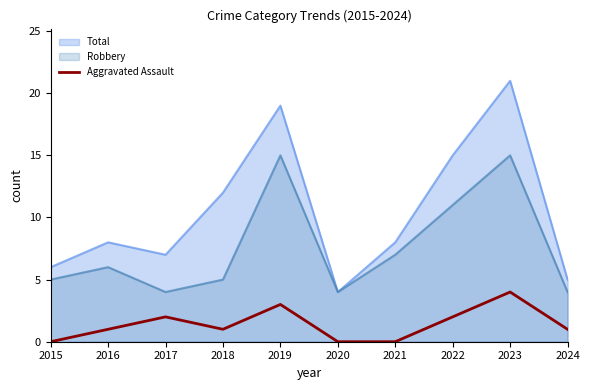

How many distinct data groups are displayed?

3